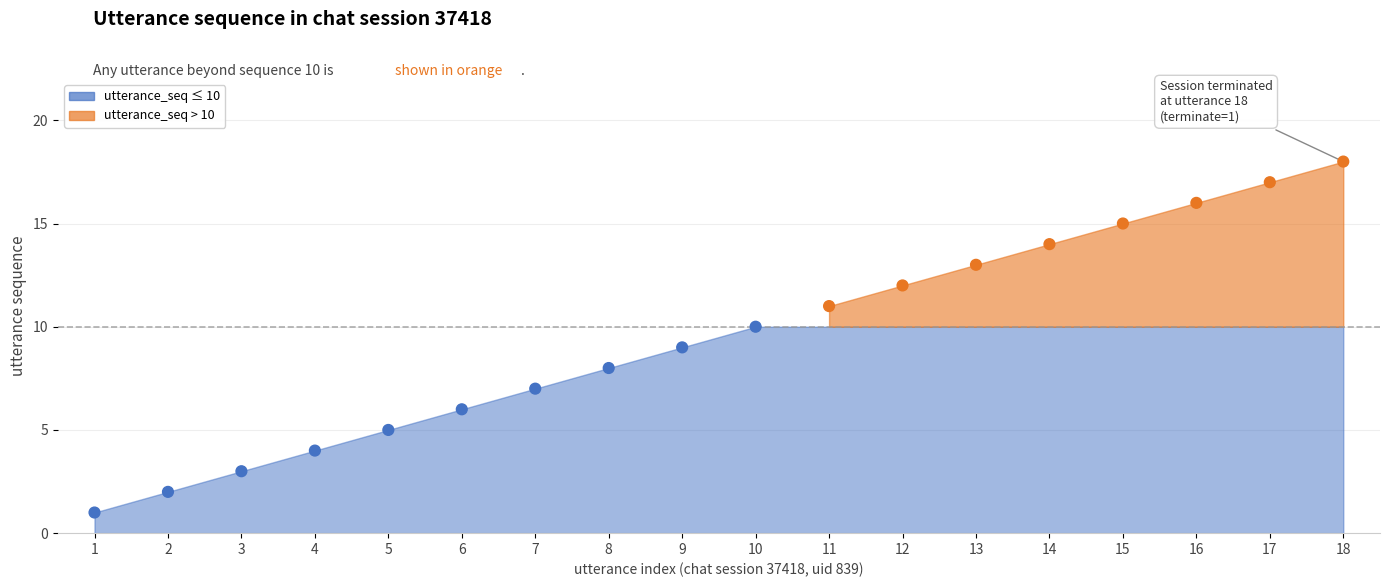

What is the range of X values (max minus min)?

17